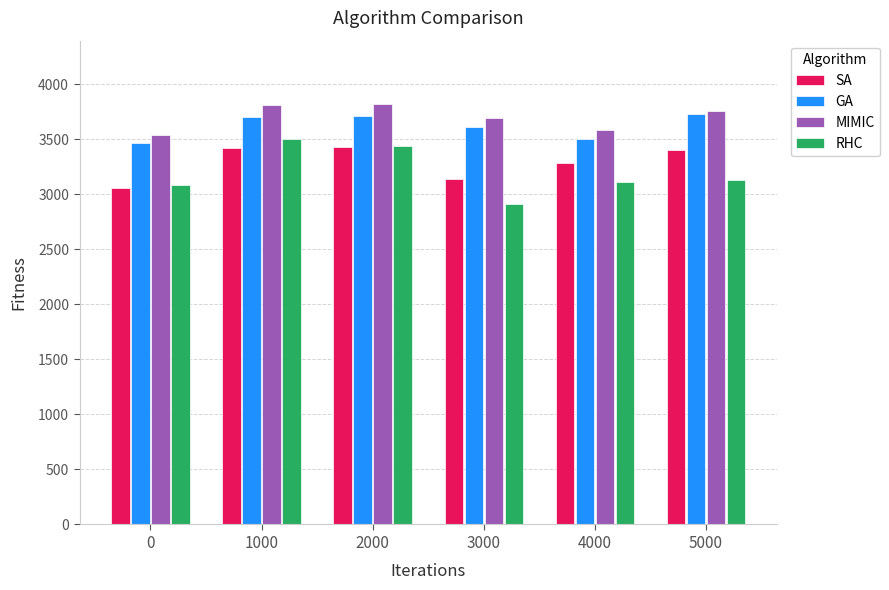

Read the GA value at 4000, to the nearest 10.

3500